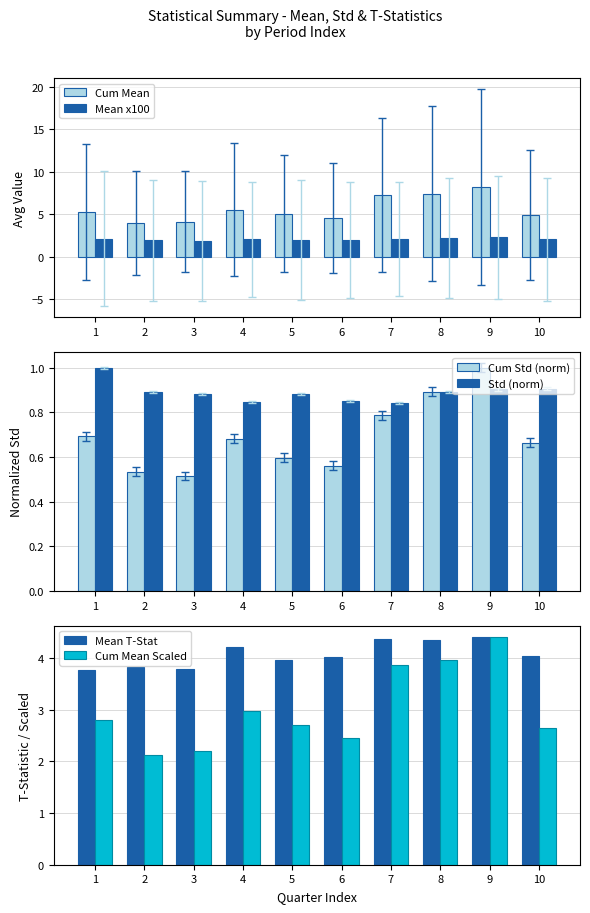

What is the average value of the Cum Mean Scaled series?

3.0